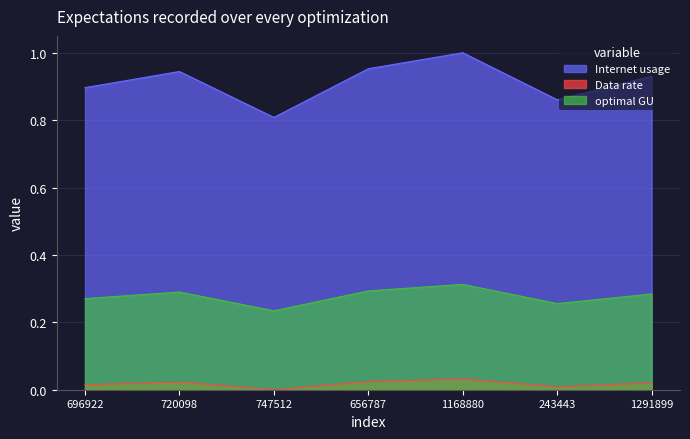

True or false: Internet usage has a value of 0.9 at 696922.

True